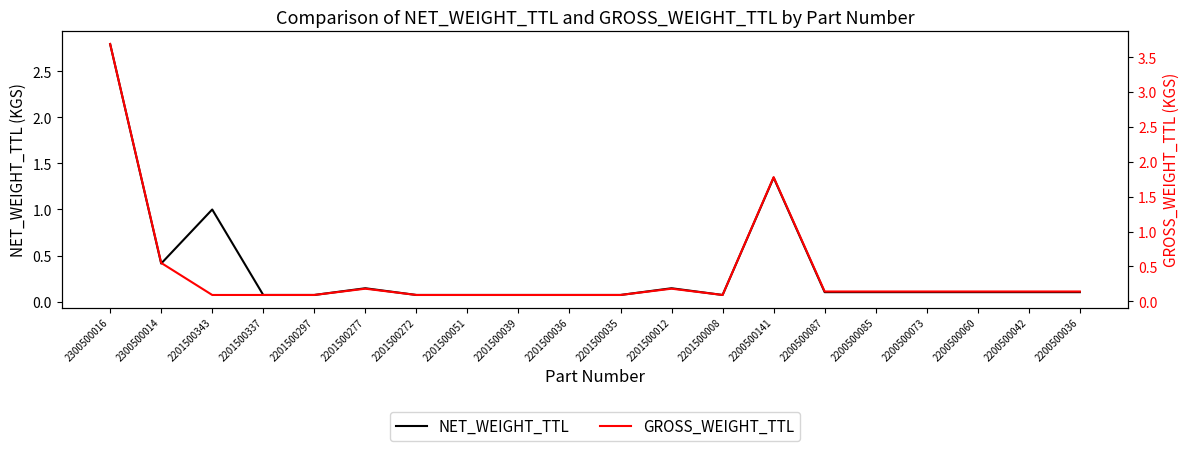

At which category is the sum across all series the highest?

2300500016